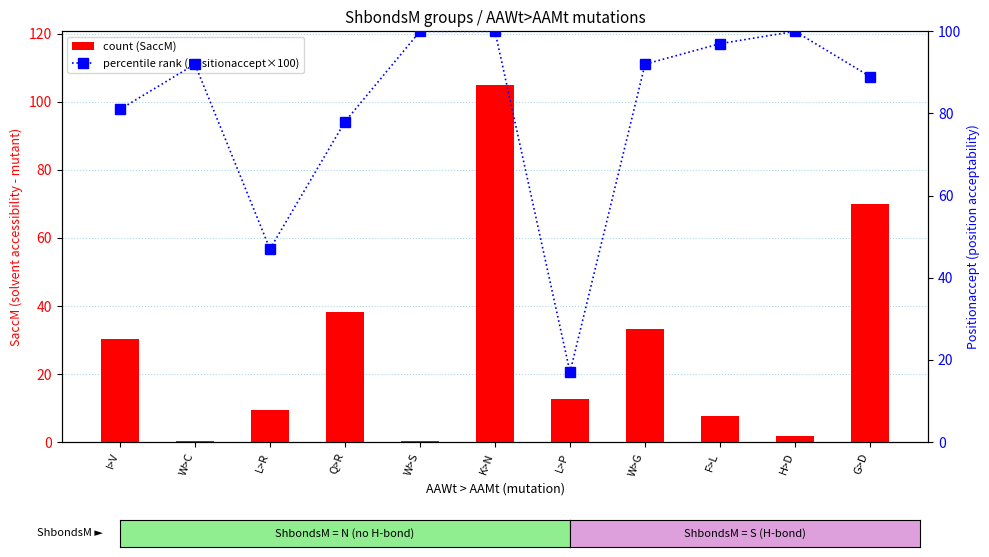

How many values in the Positionaccept series exceed 92?

4